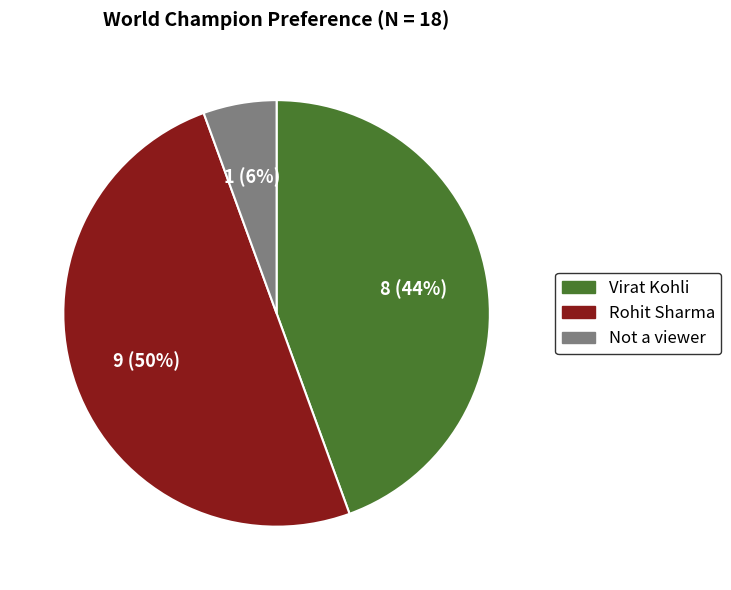

To the nearest percent, what is the difference between the largest and smallest slice percentages?

44%